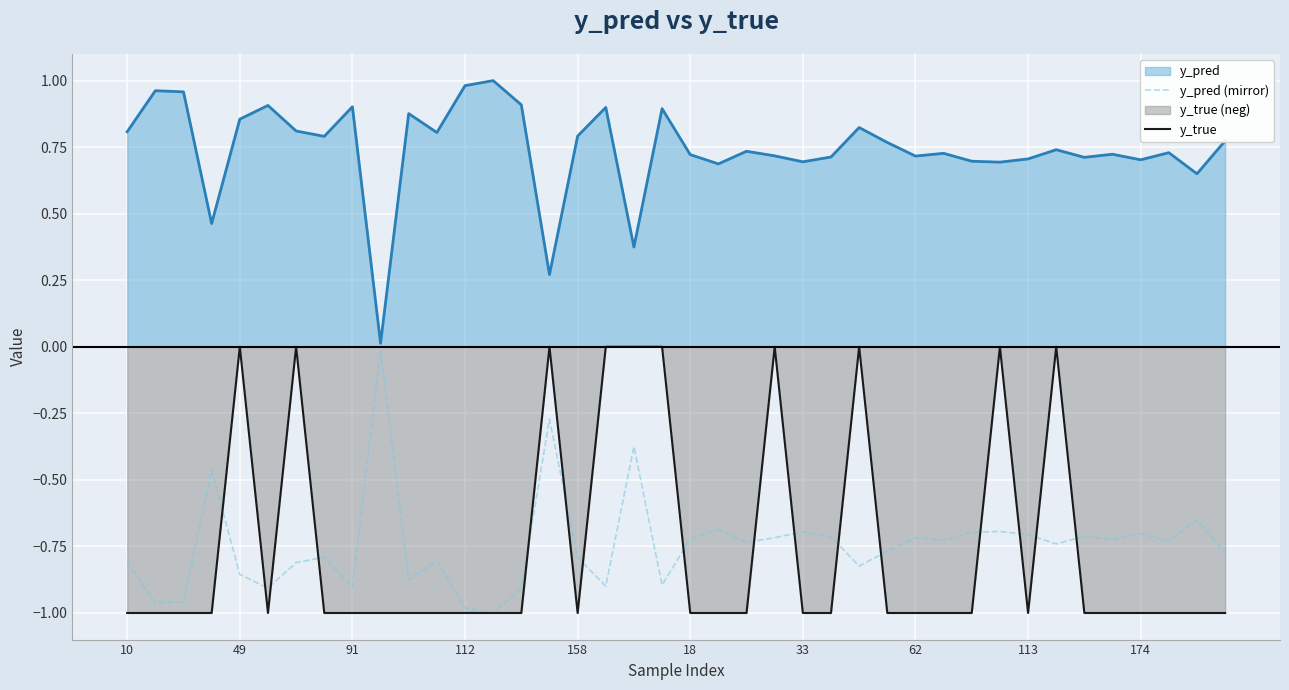

True or false: y_pred (mirror) and y_true intersect in this chart.

True